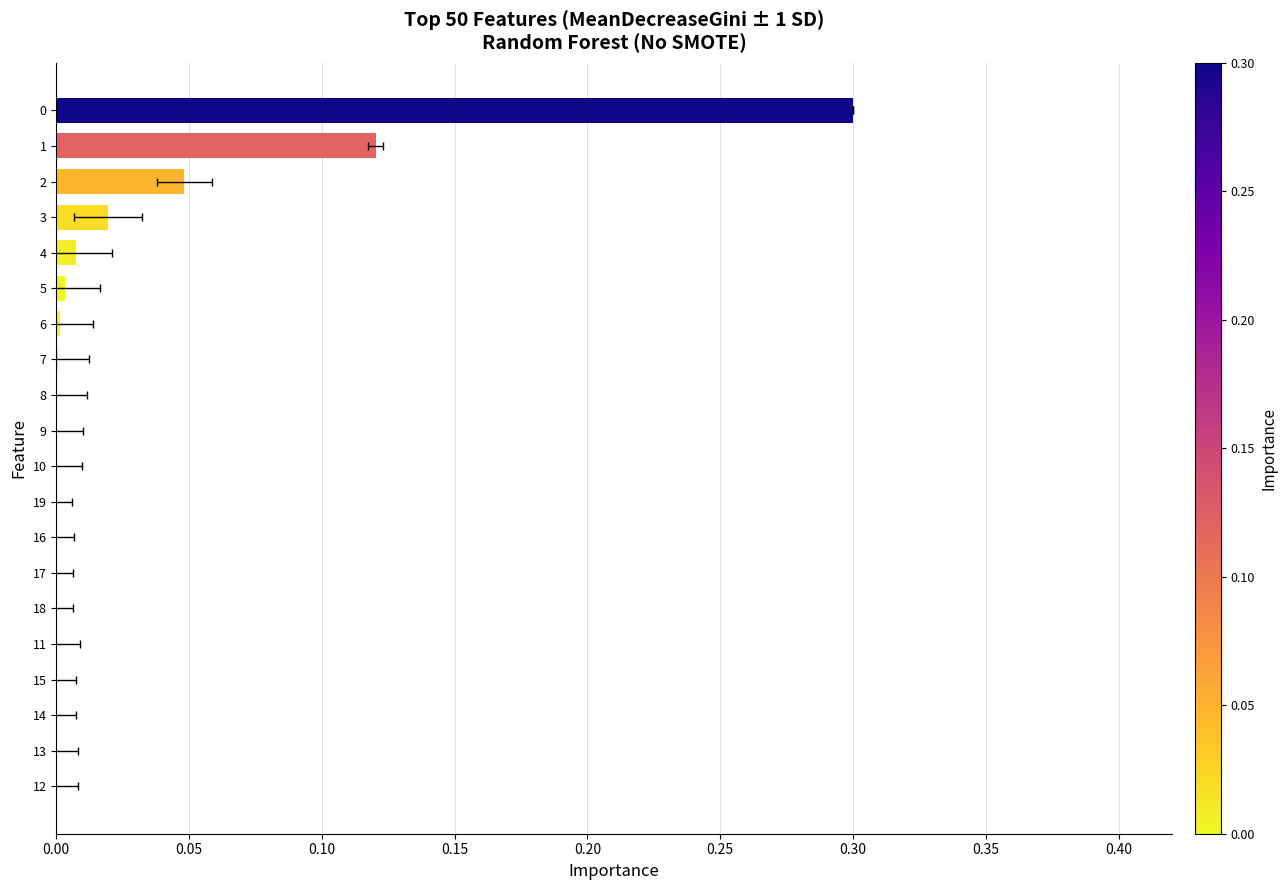

True or false: the data shows 0.0 at 13.

True